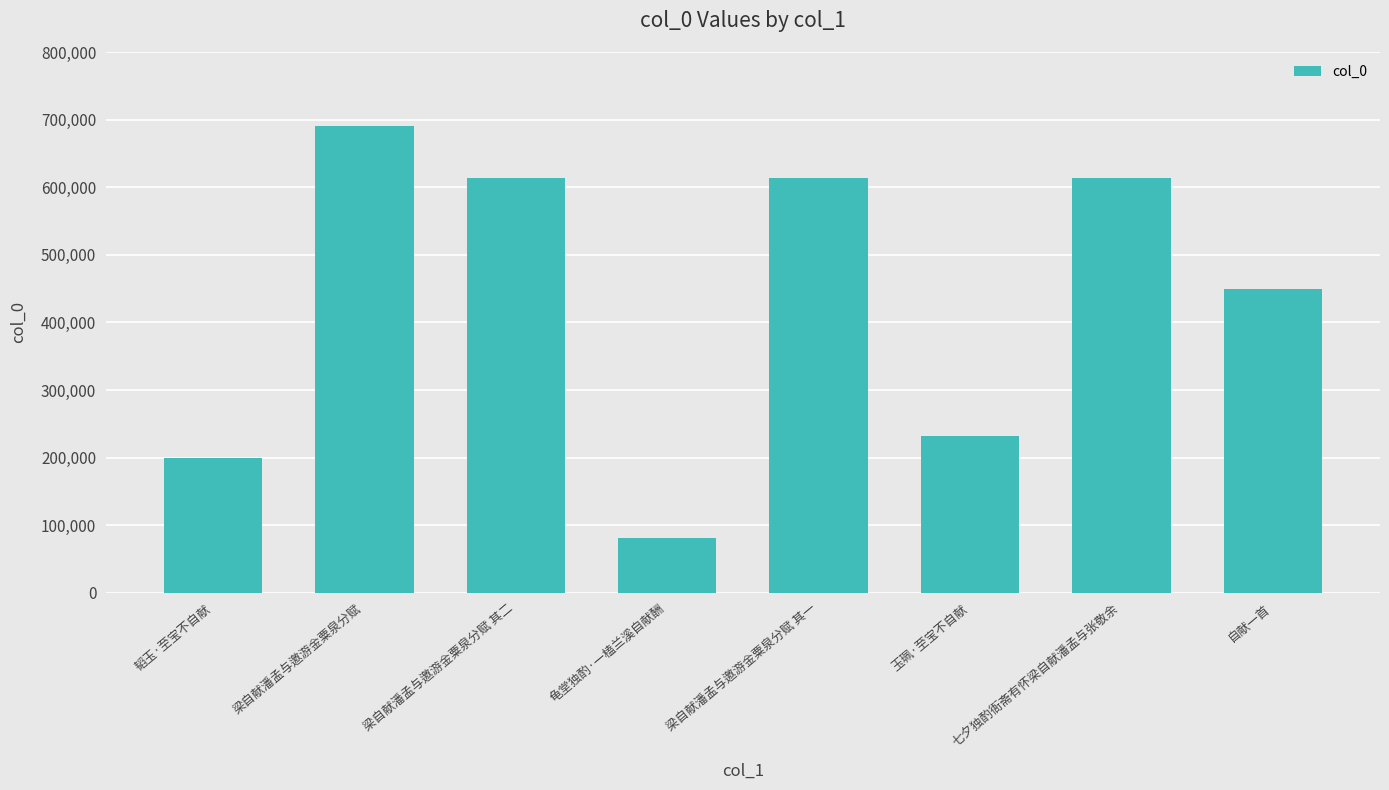

What is the maximum value shown in the chart?

690883